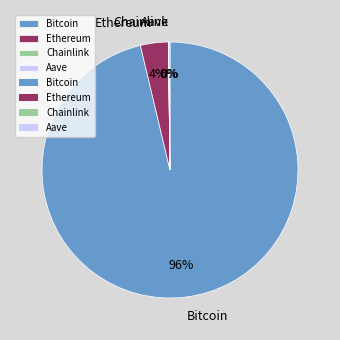

True or false: Bitcoin accounts for 96% of the total.

True